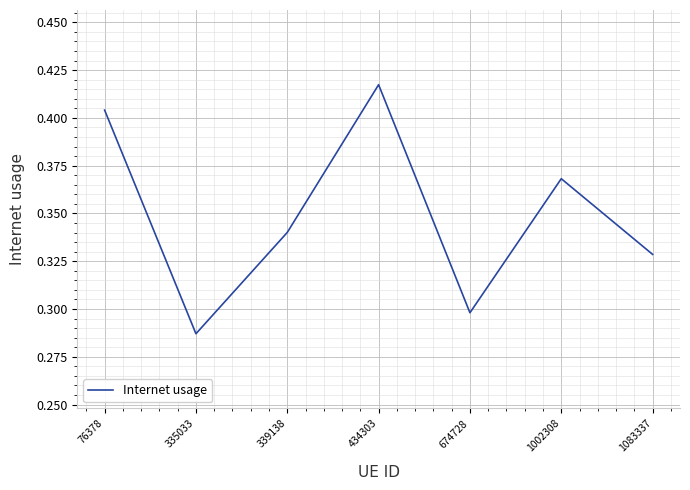

What is the sum of all values?

2.4